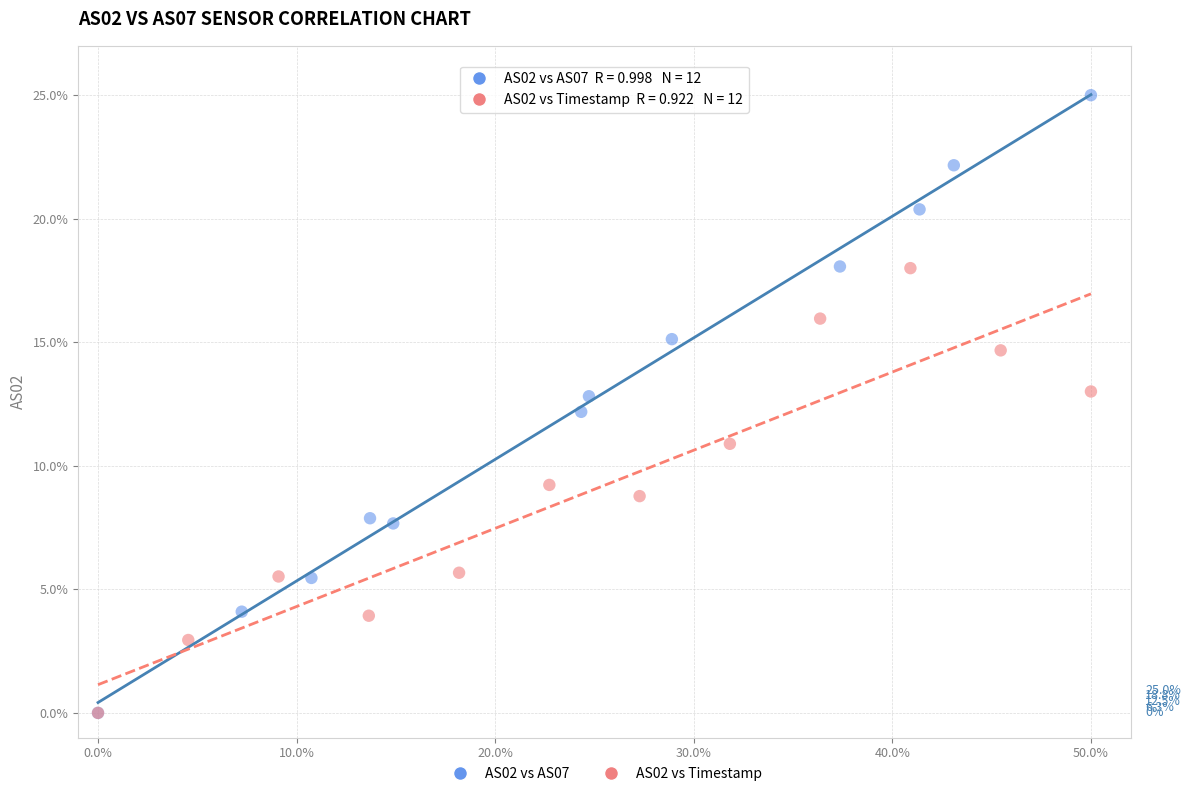

Which series has the widest spread of Y values?

AS02 vs AS07